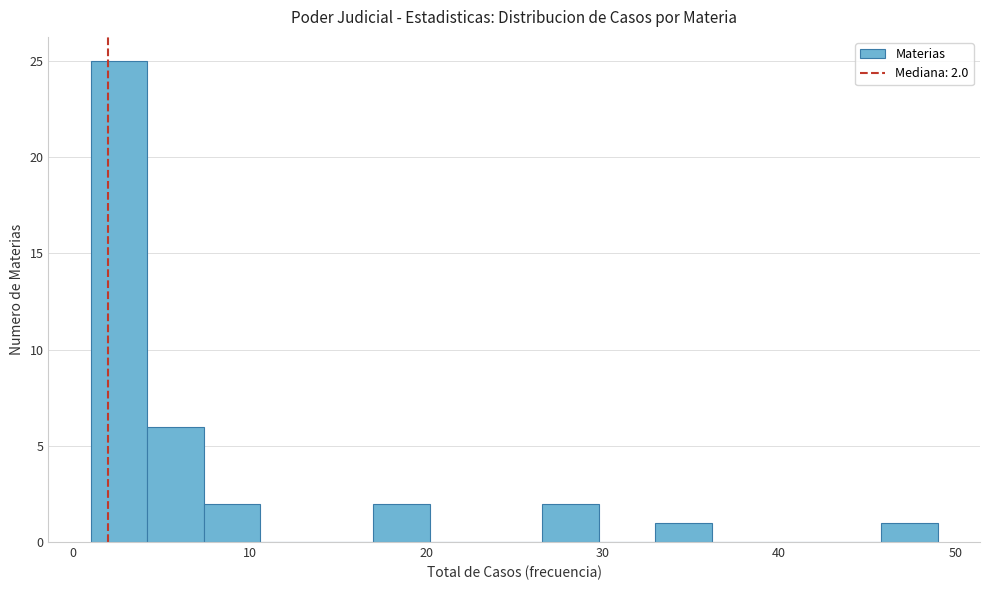

Read against the x-axis, roughly where is the centre of the tallest bar?

3